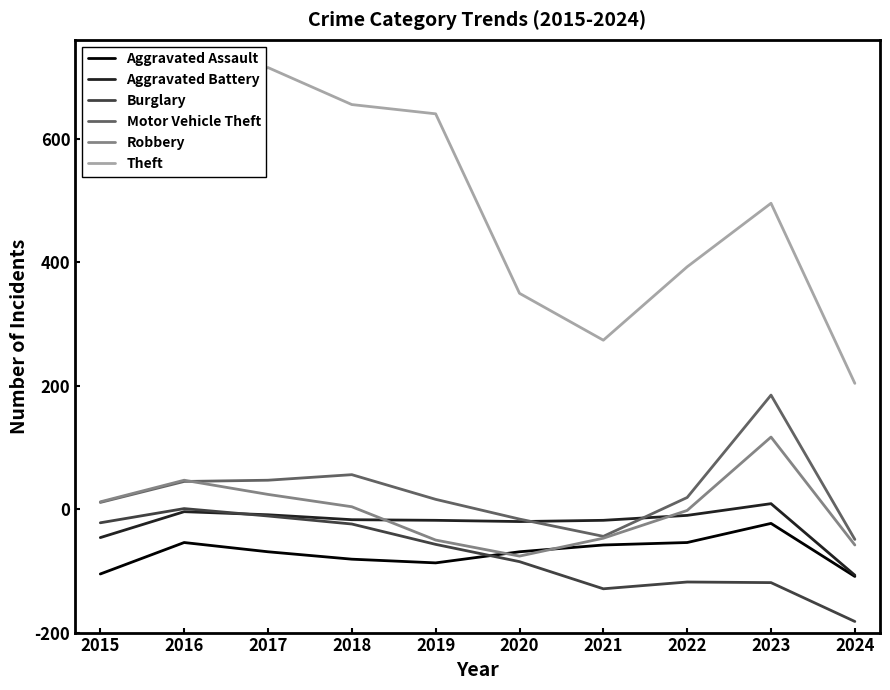

What is the value of the Theft point at the 8th from the left?

593